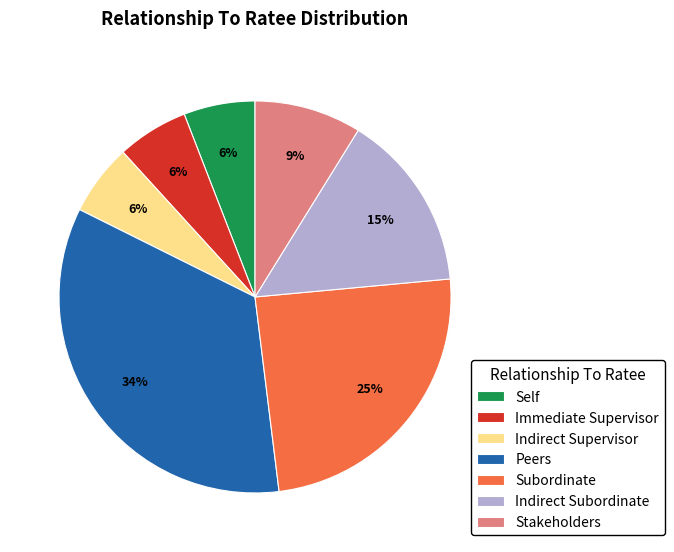

Which slice is the largest?

Peers